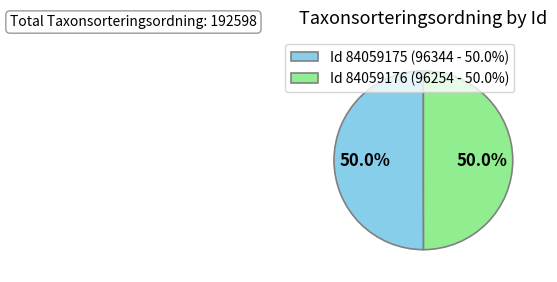

How many slices are in this pie chart?

2